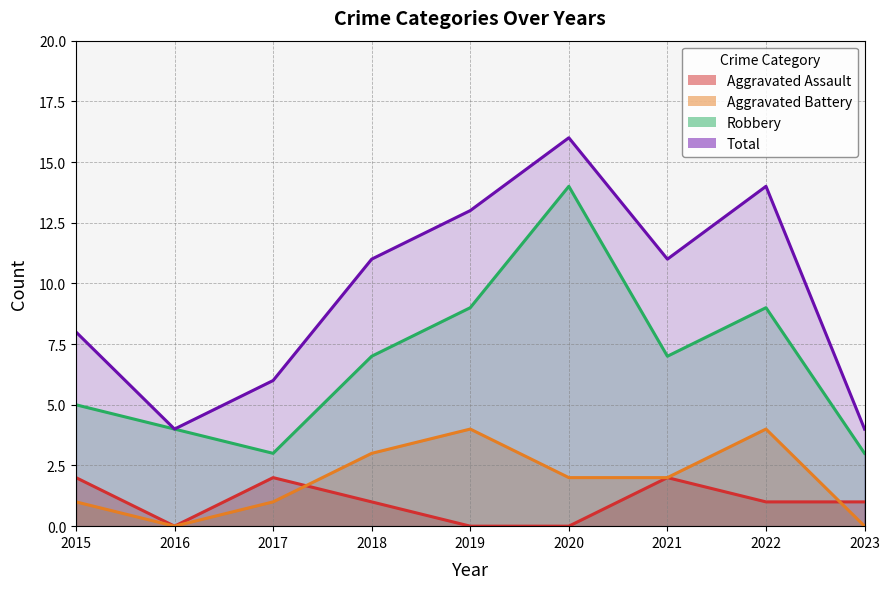

What is the sum of all Robbery values?

61